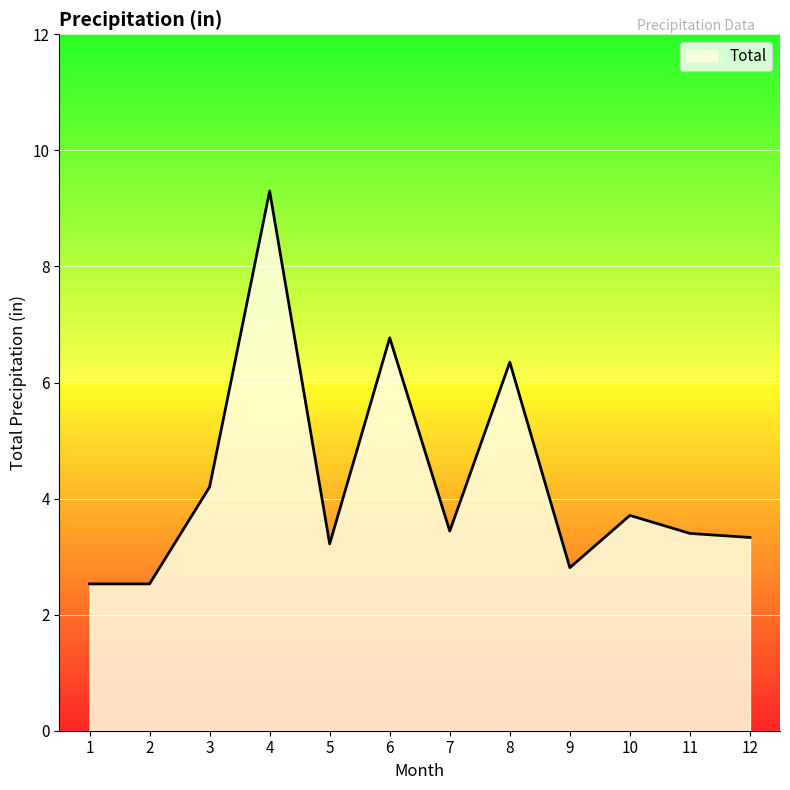

At which label is the value closest to 5?

3